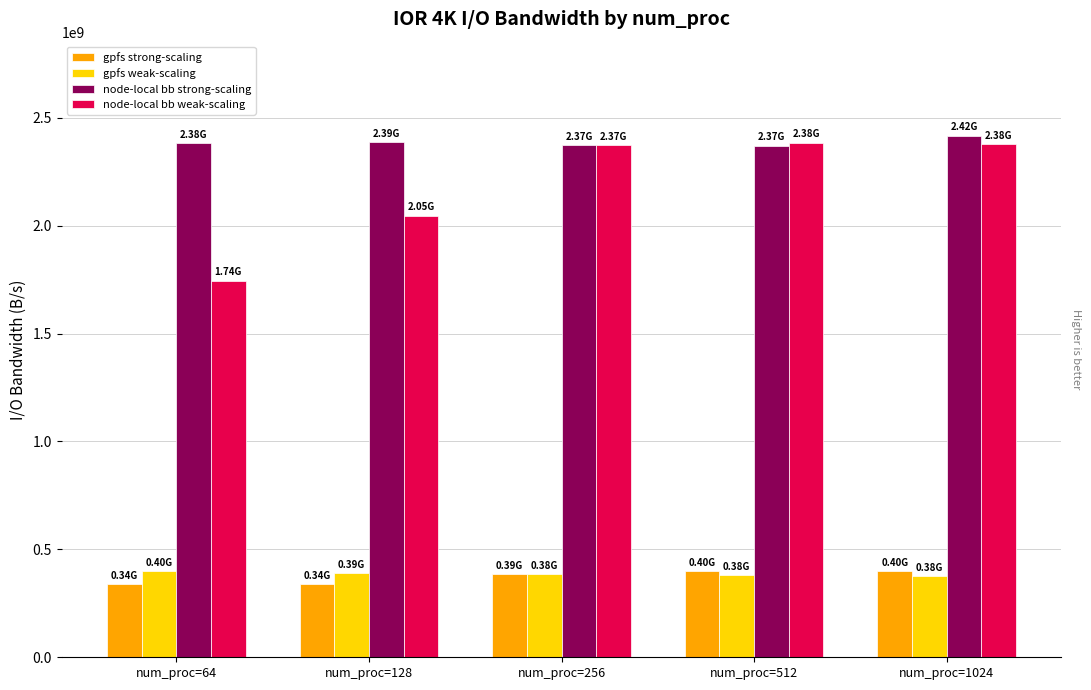

Which series changed the most between num_proc=64 and num_proc=256?

node-local bb weak-scaling